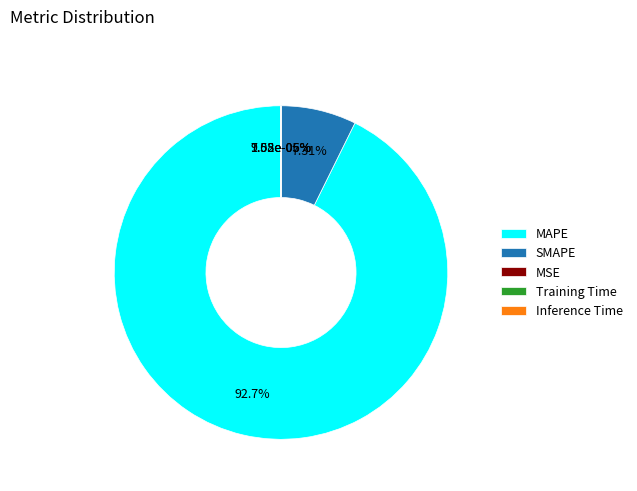

To the nearest percent, what is the difference between the largest and smallest slice percentages?

93%